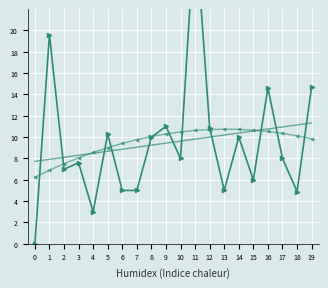

Reading right to left, what are all the values shown in this chart?

Altura Atual(m): 14.7	4.9	8.0	14.6	6.0	10.0	5.0	10.9	30.0	8.0	11.0	10.0	5.0	5.0	10.3	3.0	7.6	7.0	19.6	0.0
Tendência Linear: 11.3	11.1	11.0	10.8	10.6	10.4	10.2	10.0	9.8	9.6	9.4	9.2	9.1	8.9	8.7	8.5	8.3	8.1	7.9	7.7
Ajuste Polinomial: 9.8	10.1	10.4	10.5	10.7	10.7	10.7	10.7	10.6	10.5	10.3	10.1	9.8	9.4	9.0	8.6	8.1	7.5	6.9	6.2